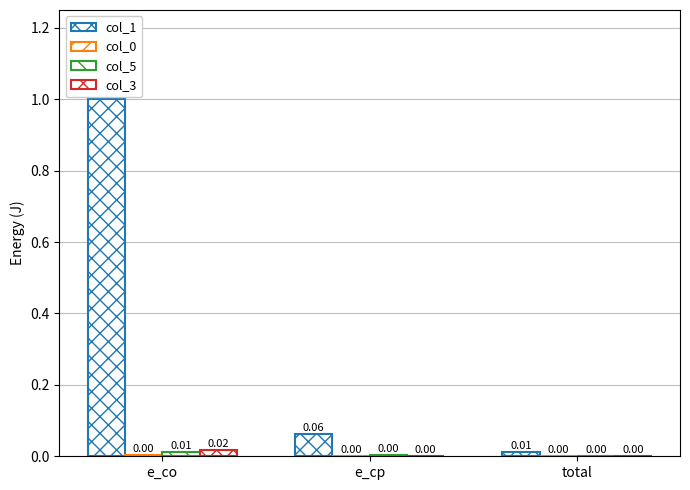

The col_0 series shows 0.0 at e_co. True or false?

False